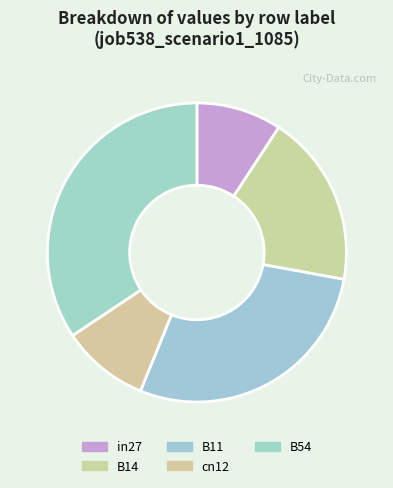

Does B11 account for over 50% of the chart?

No